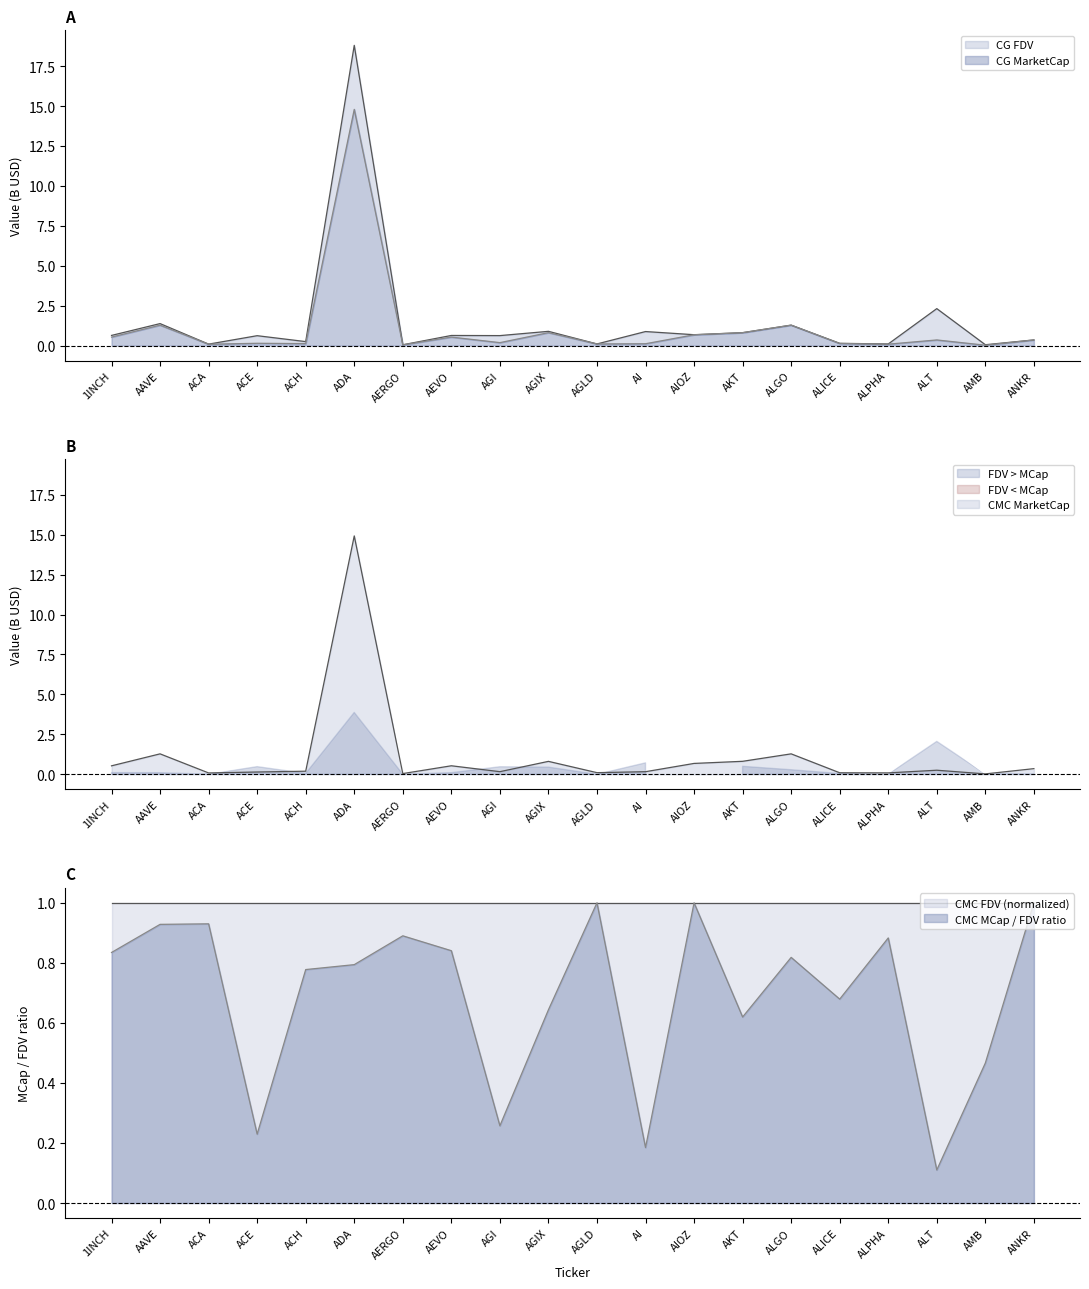

Which series has the largest range (max minus min)?

CG_FDV